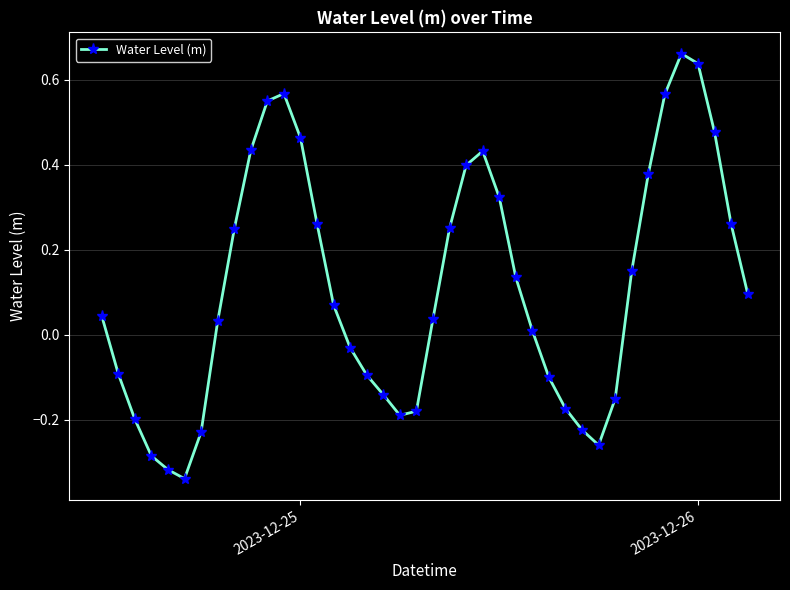

What is the difference between the maximum and minimum values?

1.0